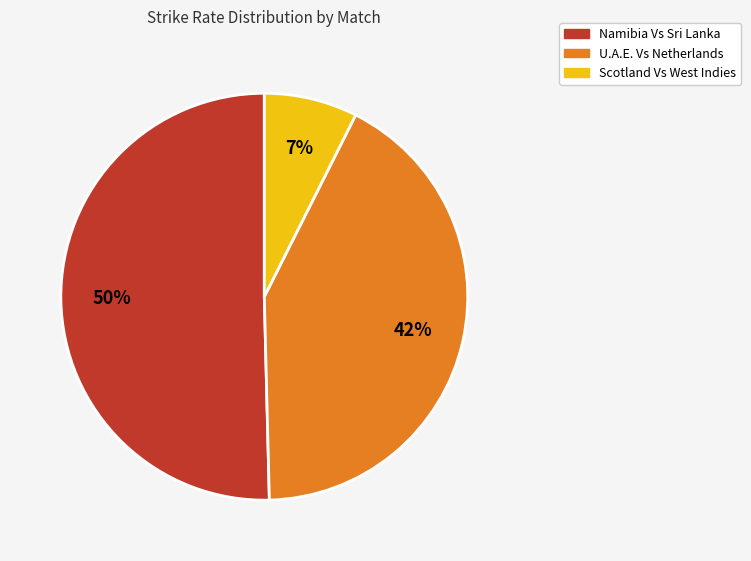

How many segments does this pie chart have?

3